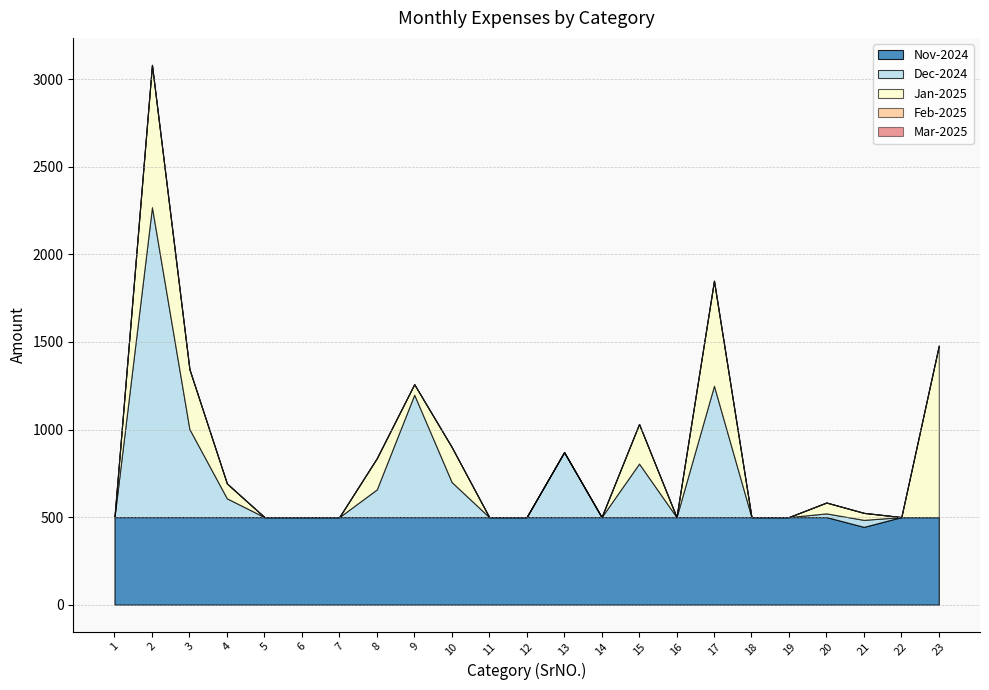

True or false: Dec-2024 and Mar-2025 cross at least once.

False